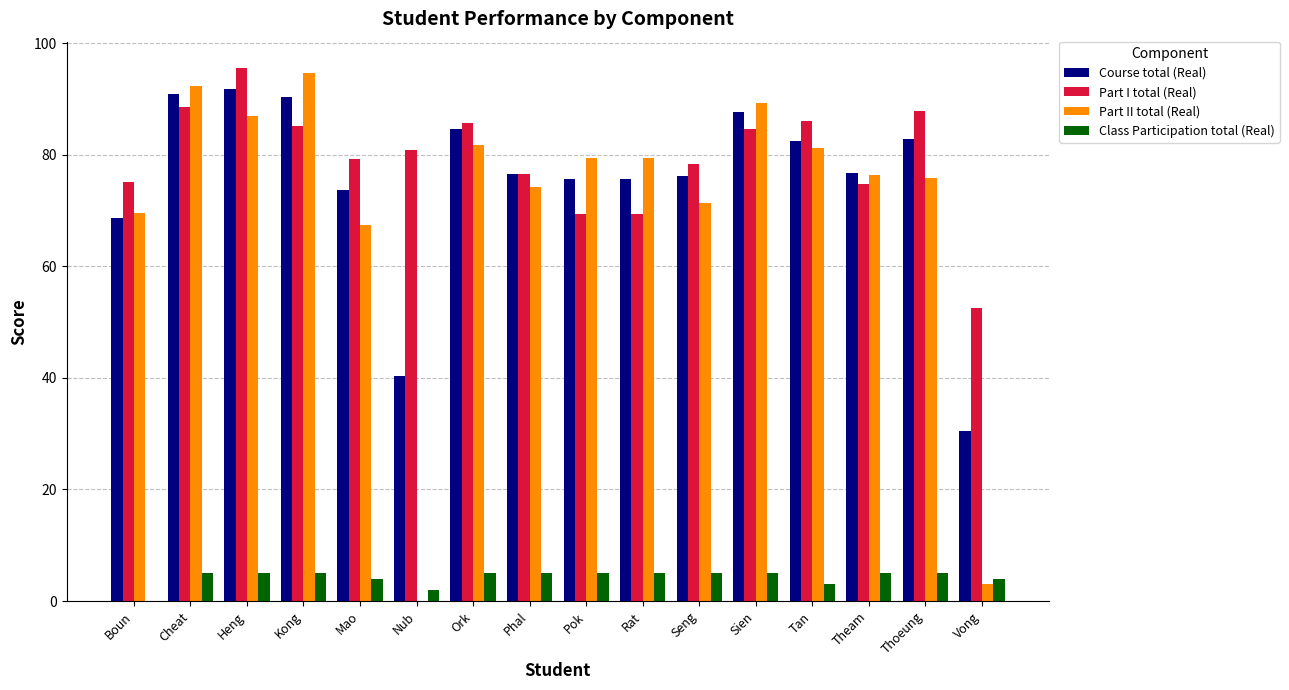

What are all the series names shown in the legend?

Course total (Real), Part I total (Real), Part II total (Real), Class Participation total (Real)